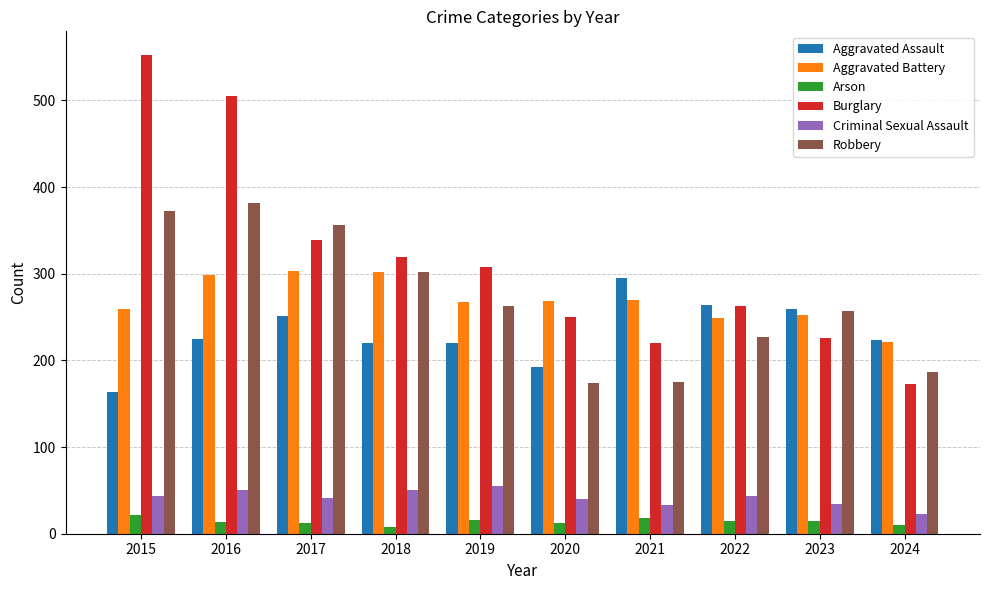

Is the value of Burglary at 2023 greater than the value of Aggravated Battery at 2020?

No